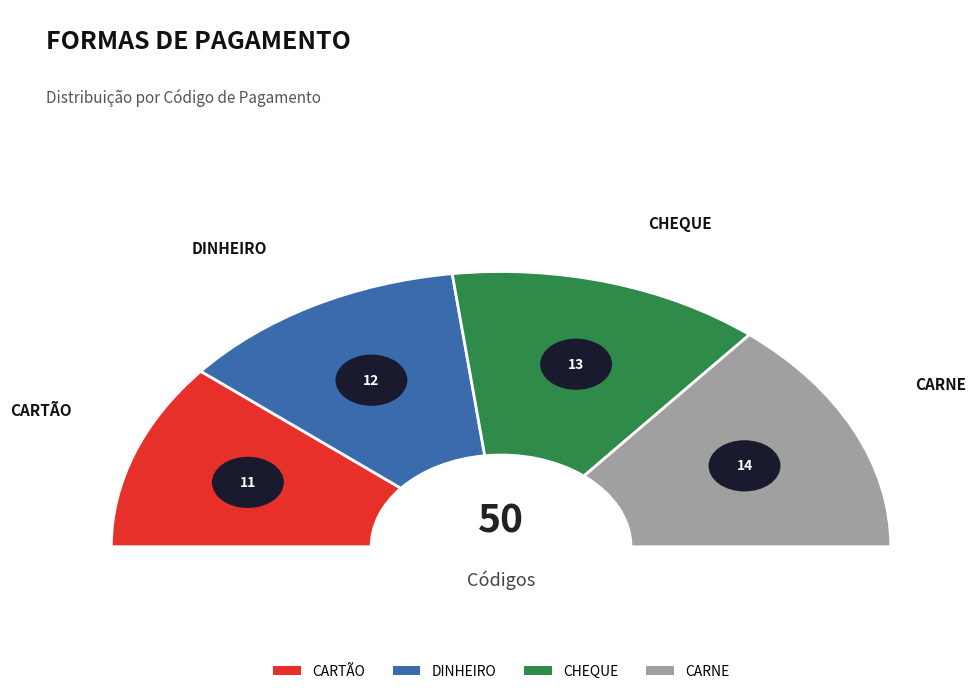

Between CARNE and CHEQUE, which is larger?

CARNE